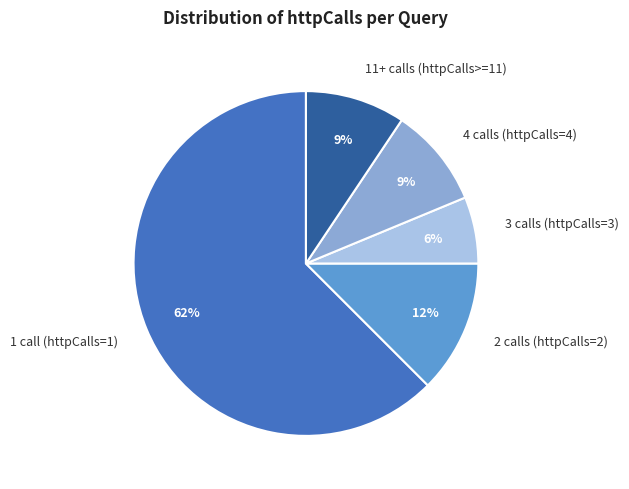

Is the sum of 4 calls (httpCalls=4) and 3 calls (httpCalls=3) greater than half?

No